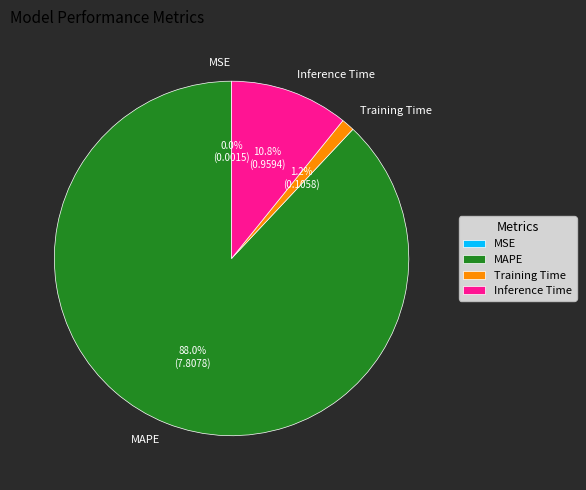

Do Inference Time and Training Time together represent more than half of the pie?

No